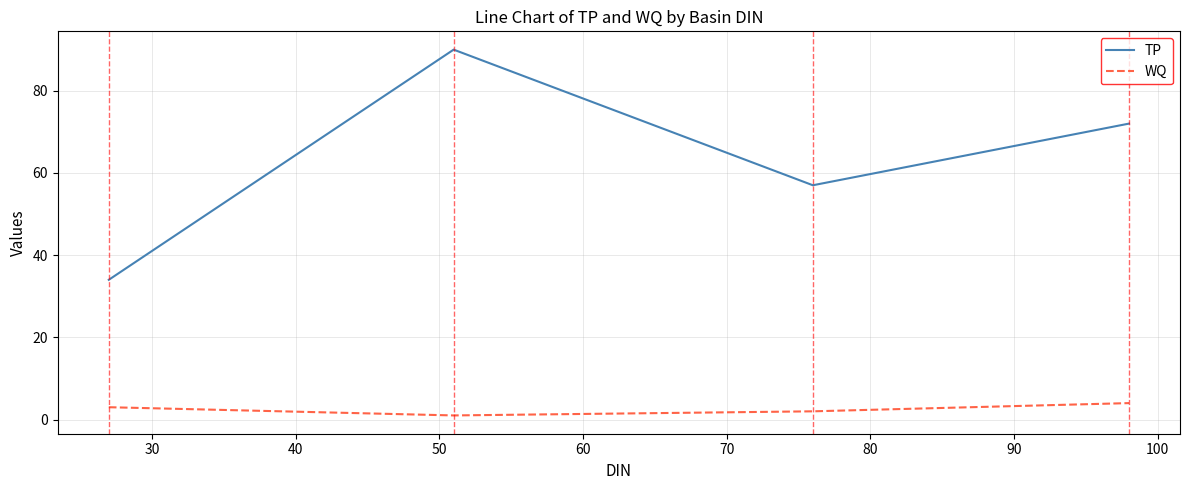

What is the minimum value for WQ?

1